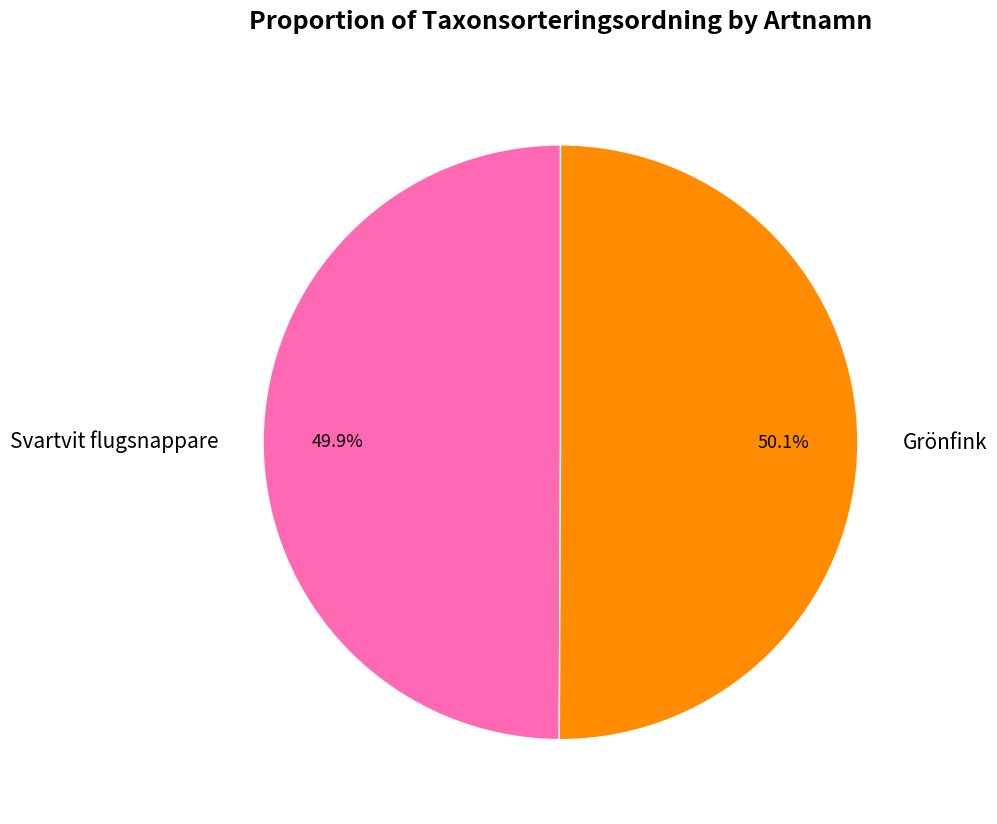

Approximately how many times larger is the value at Svartvit flugsnappare compared to Grönfink?

1.0